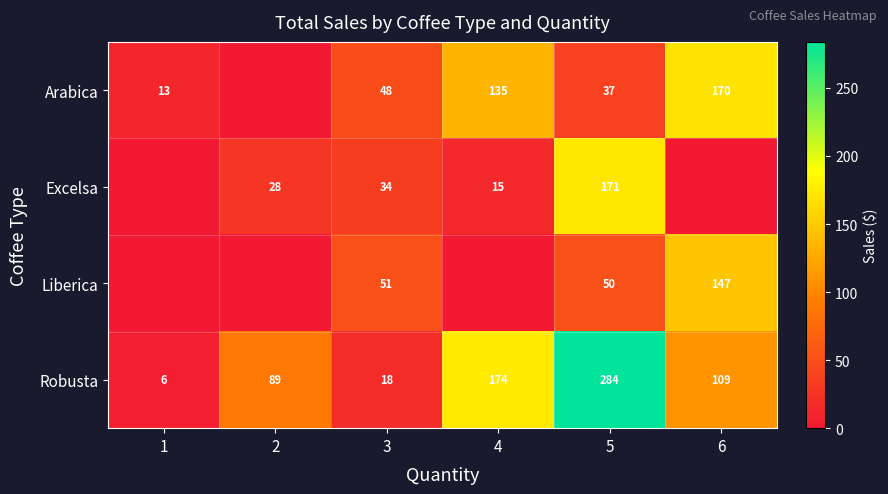

At how many categories does at least one series exceed 164?

3